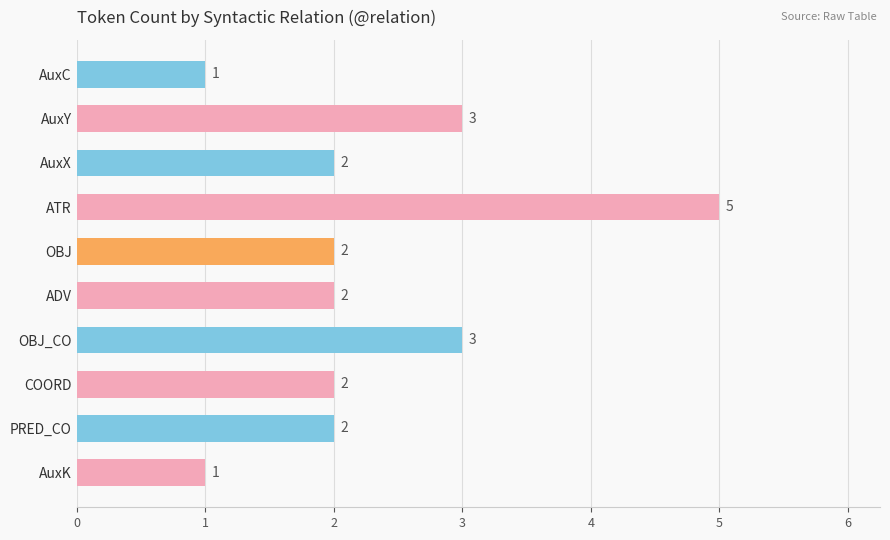

What is the sum of all values?

23